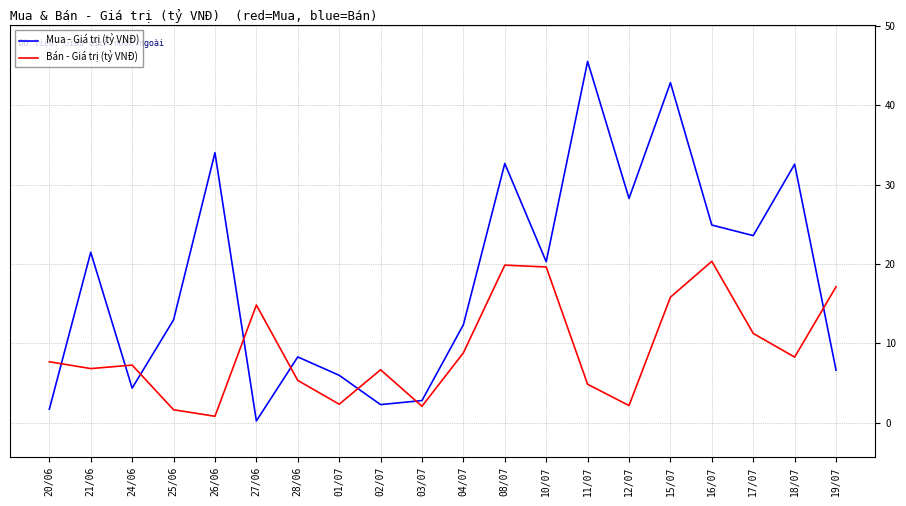

What is the spread (max minus min) of values at 19/07?

10.5